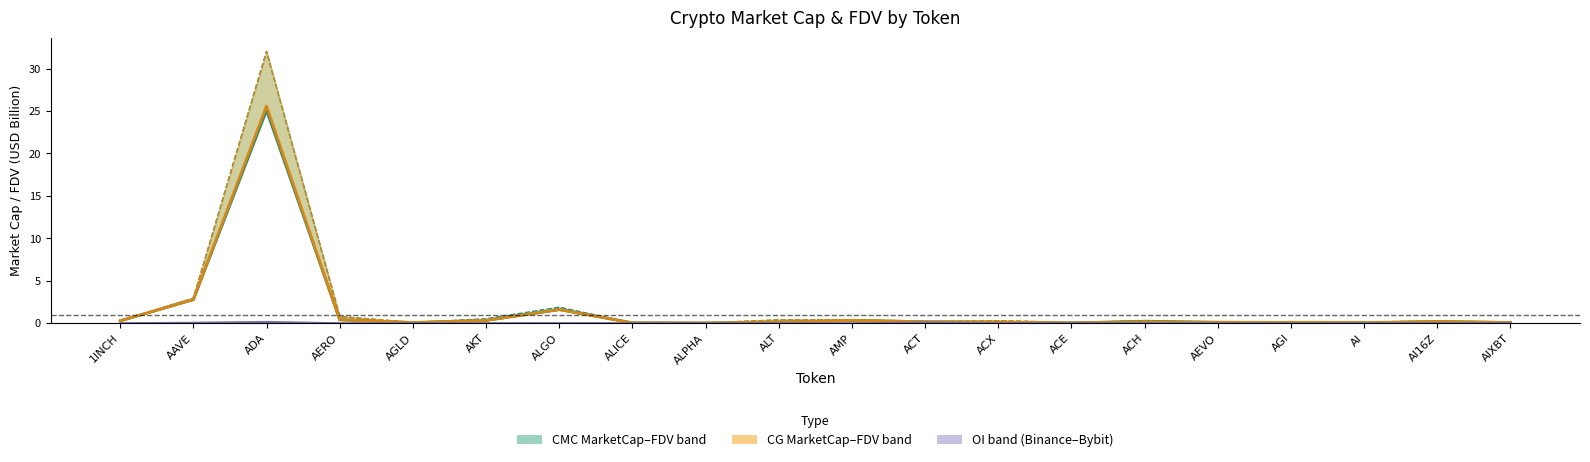

Reading left to right, what are all the values shown in this chart?

CMC MarketCap: 1INCH=0.3	AAVE=2.8	ADA=25.1	AERO=0.4	AGLD=0.1	AKT=0.3	ALGO=1.6	ALICE=0.1	ALPHA=0.0	ALT=0.1	AMP=0.3	ACT=0.2	ACX=0.1	ACE=0.0	ACH=0.2	AEVO=0.1	AGI=0.1	AI=0.1	AI16Z=0.2	AIXBT=0.1
CG MarketCap: 1INCH=0.3	AAVE=2.8	ADA=25.6	AERO=0.4	AGLD=0.1	AKT=0.3	ALGO=1.6	ALICE=0.0	ALPHA=0.0	ALT=0.1	AMP=0.3	ACT=0.2	ACX=0.1	ACE=0.0	ACH=0.1	AEVO=0.1	AGI=0.1	AI=0.0	AI16Z=0.2	AIXBT=0.1
Binance OI: 1INCH=0.0	AAVE=0.1	ADA=0.2	AERO=0.0	AGLD=0.0	AKT=0.0	ALGO=0.0	ALICE=0.0	ALPHA=0.0	ALT=0.0	AMP=0.0	ACT=0.1	ACX=0.0	ACE=0.0	ACH=0.0	AEVO=0.0	AGI=0.0	AI=0.0	AI16Z=0.0	AIXBT=0.0